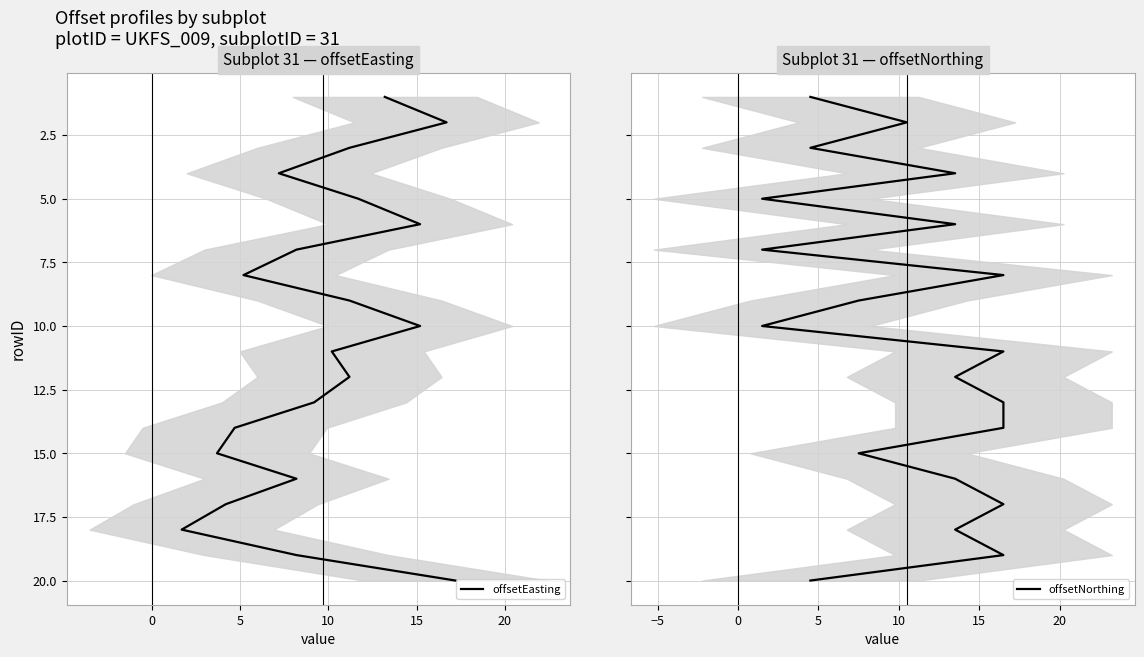

What is the sum of all offsetNorthing values?

210